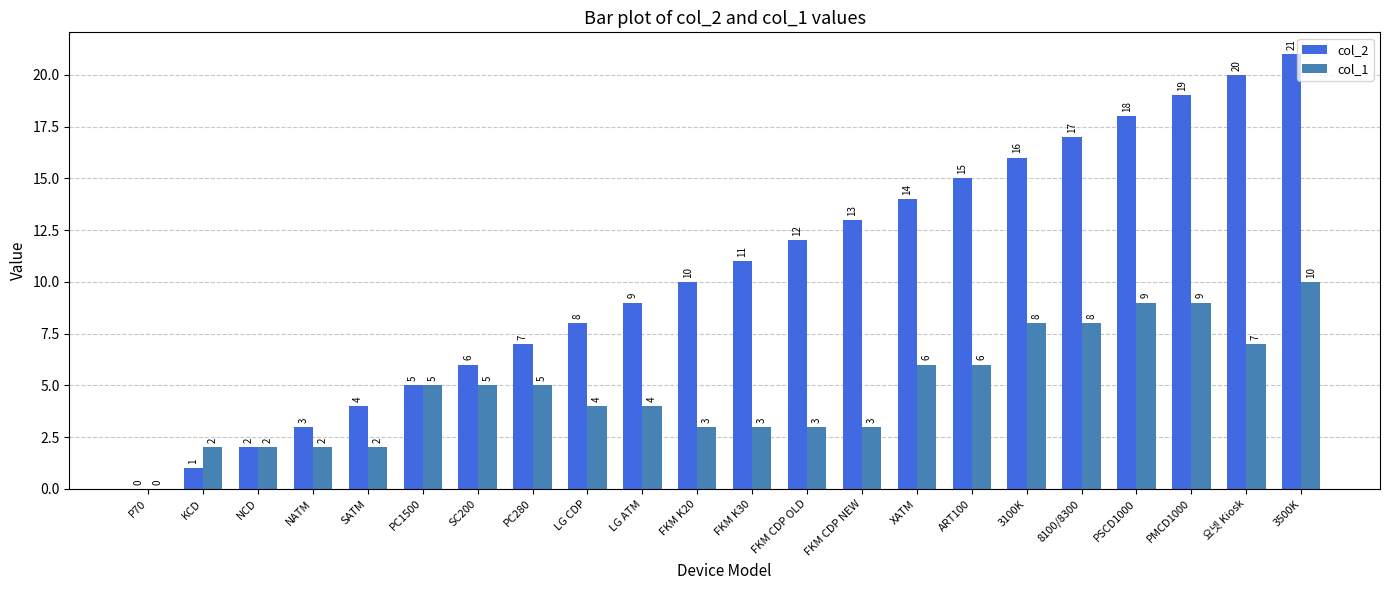

Reading left to right, transcribe all the data shown in this chart.

col_2: P70=0	KCD=1	NCD=2	NATM=3	SATM=4	PC1500=5	SC200=6	PC280=7	LG CDP=8	LG ATM=9	FKM K20=10	FKM K30=11	FKM CDP OLD=12	FKM CDP NEW=13	XATM=14	ART100=15	3100K=16	8100/8300=17	PSCD1000=18	PMCD1000=19	요넷 Kiosk=20	3500K=21
col_1: P70=0	KCD=2	NCD=2	NATM=2	SATM=2	PC1500=5	SC200=5	PC280=5	LG CDP=4	LG ATM=4	FKM K20=3	FKM K30=3	FKM CDP OLD=3	FKM CDP NEW=3	XATM=6	ART100=6	3100K=8	8100/8300=8	PSCD1000=9	PMCD1000=9	요넷 Kiosk=7	3500K=10